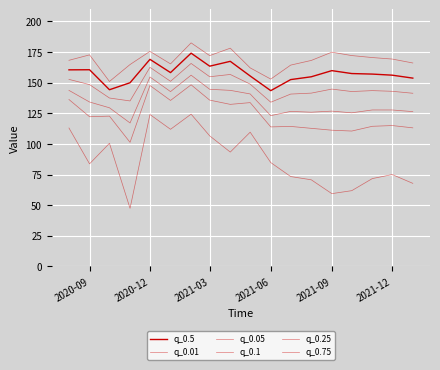

How many lines are shown in the chart?

6